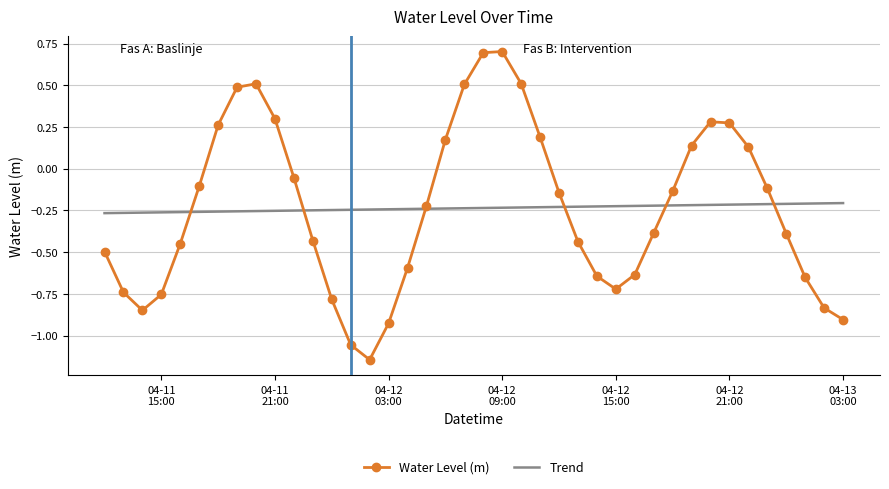

Rank the series by their maximum value, from highest to lowest.

Water Level (m), Trend